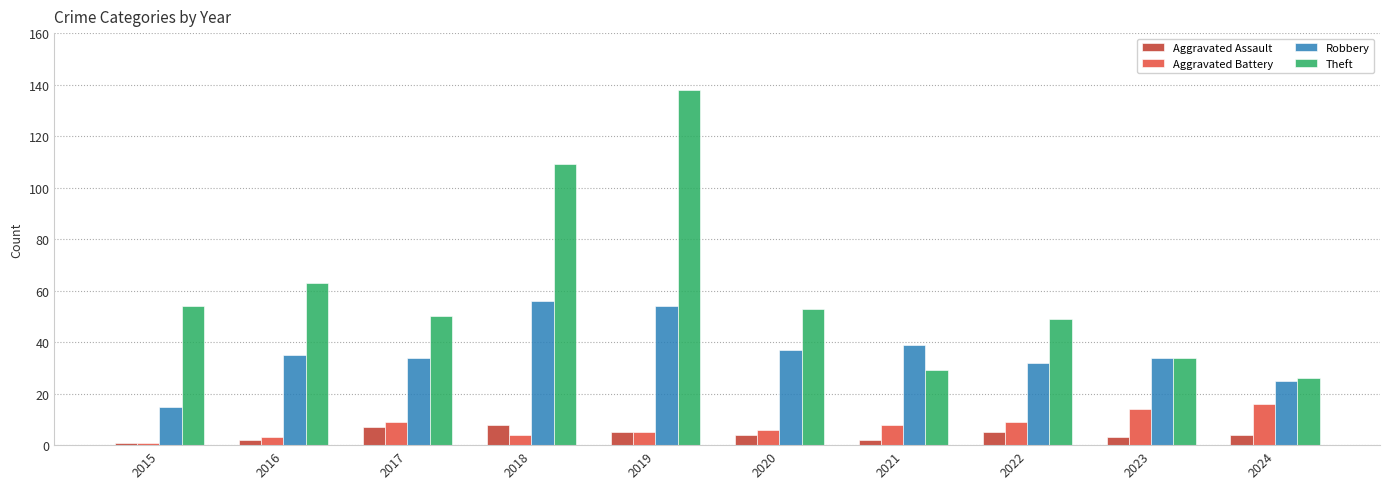

Is it true that Aggravated Battery equals 6 at 2020?

True